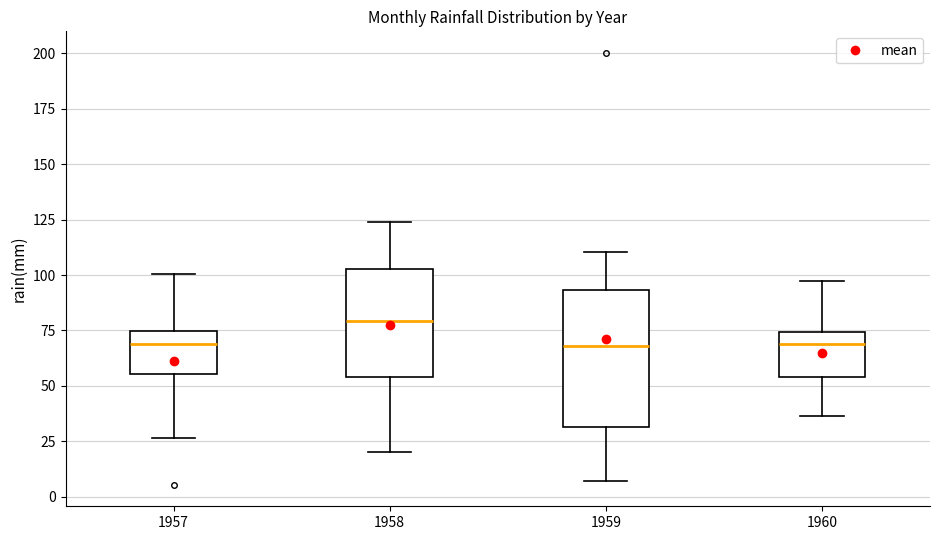

Where does the upper whisker of the box at x = 1960 end on the y-axis? The values are not printed on the chart, so give them approximately, as read against the axis.

95